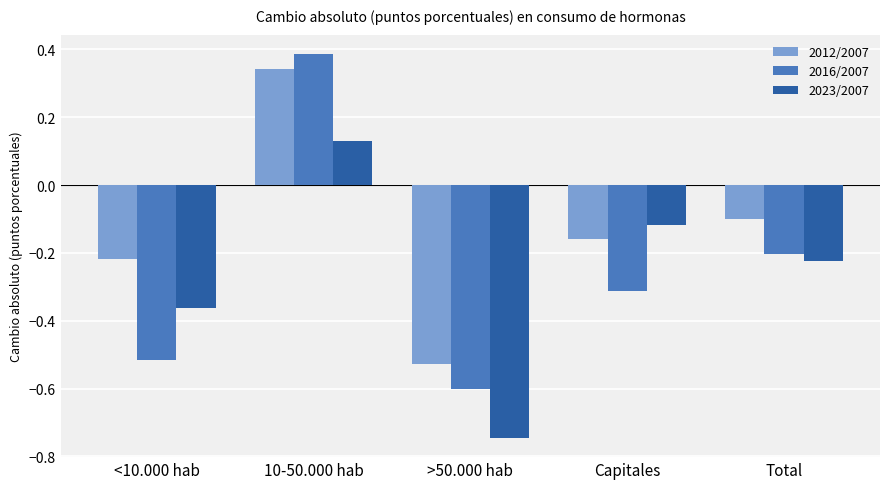

What is the difference between the second highest and minimum values in the 2023/2007 series?

0.6